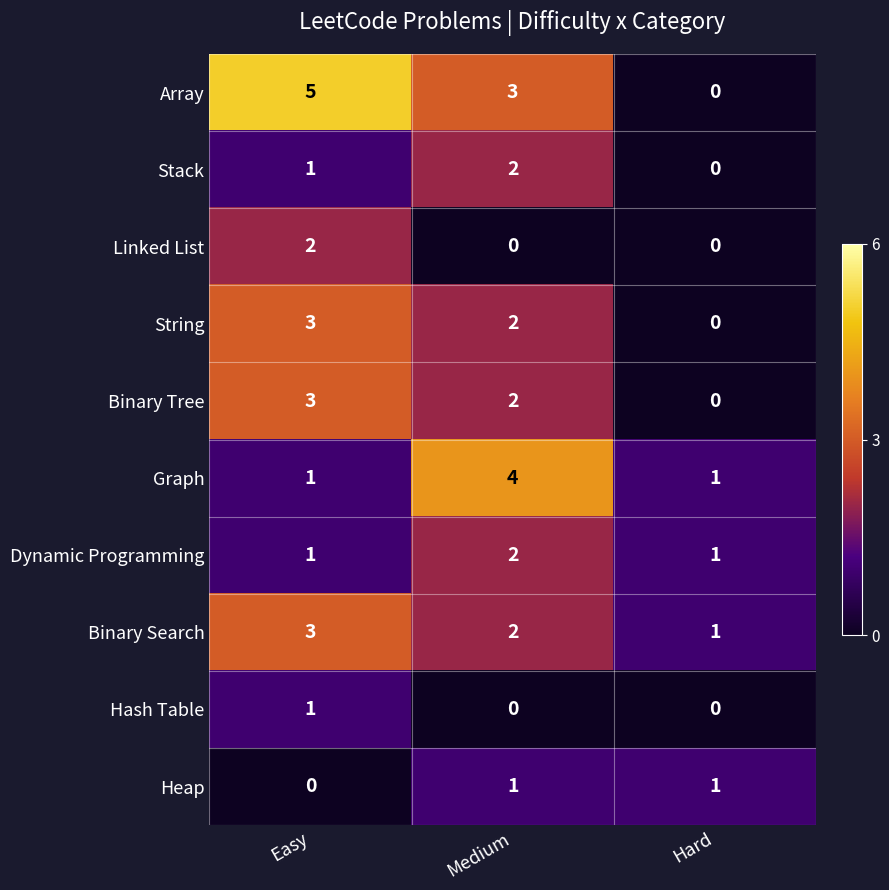

Which series has the largest total across all categories?

Array